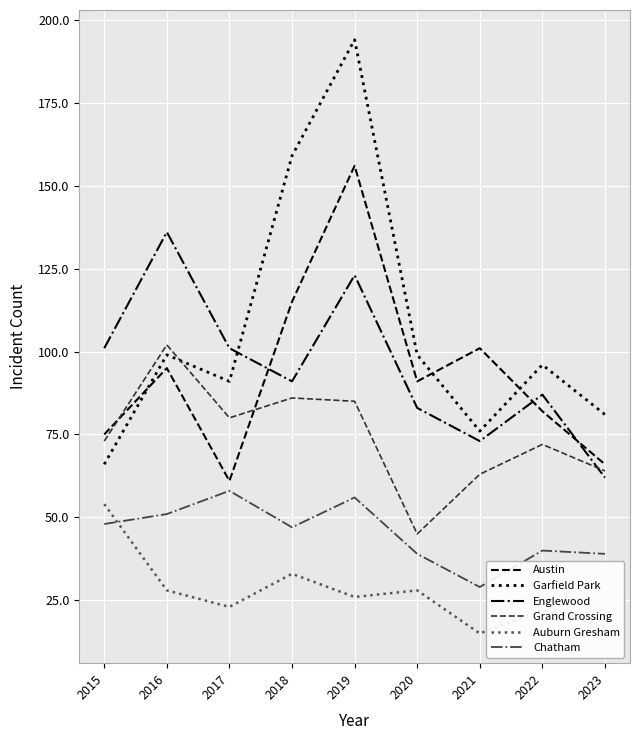

At which category does Chatham reach its first local valley?

2018